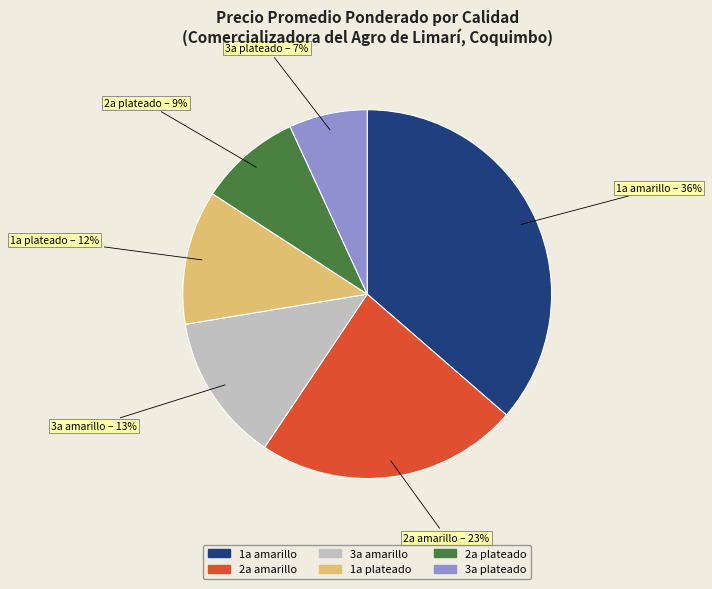

Count the number of slices in the pie.

6